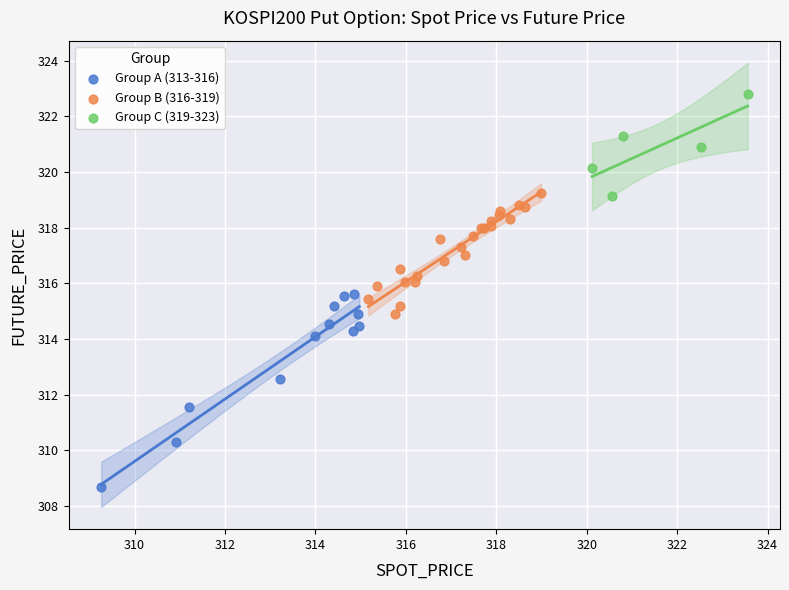

Which series reaches the minimum Y coordinate?

Group A (313-316)